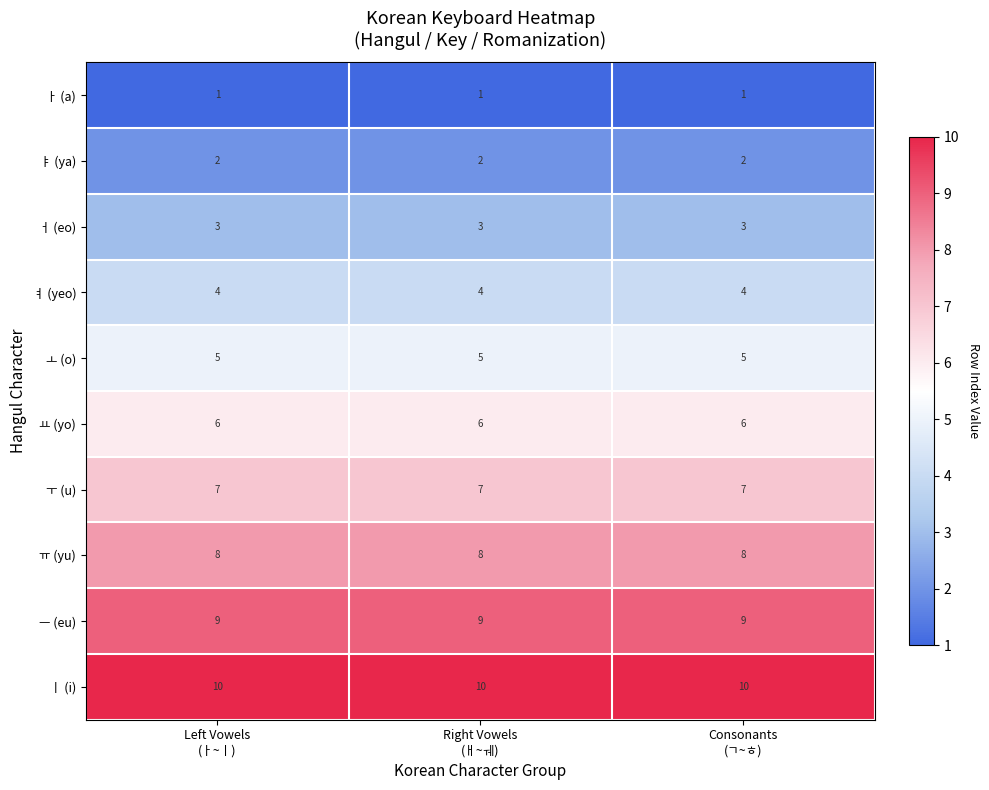

What is the sum of all ㅏ (a) values?

3